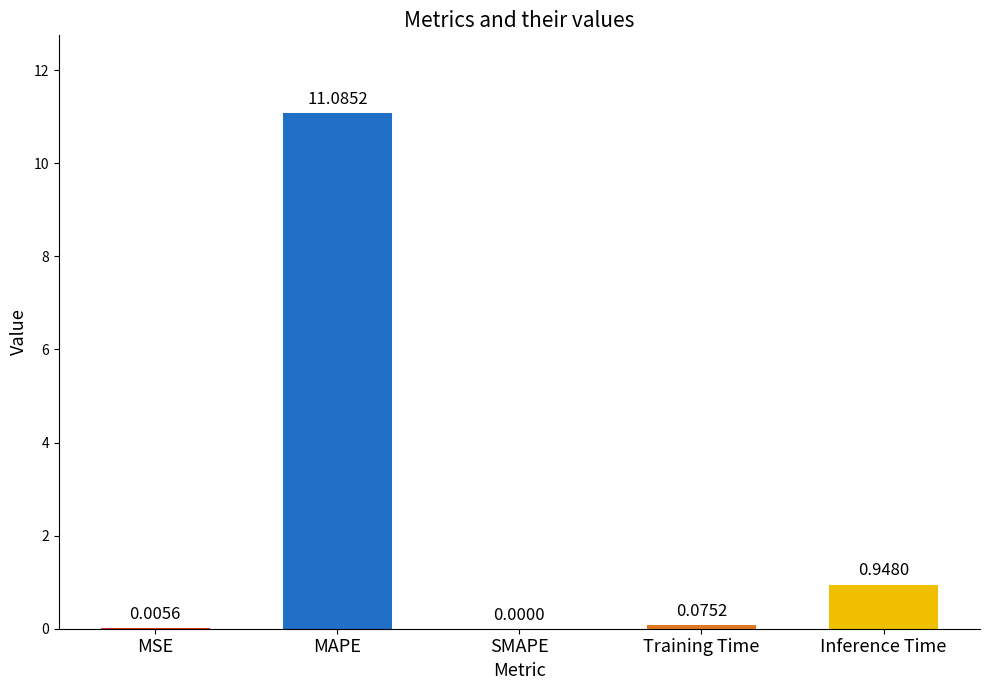

Does the chart contain stacked bars?

No